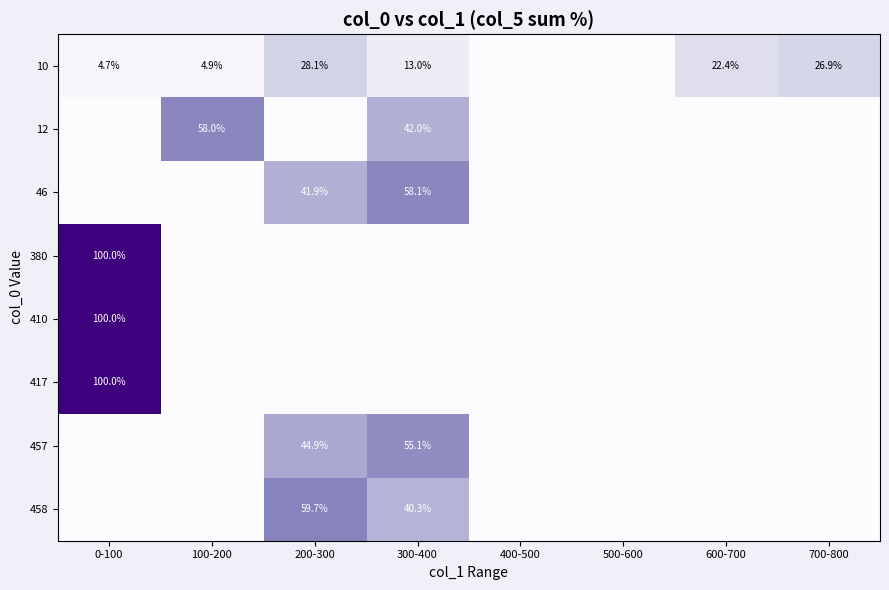

The 46 series shows 92.1 at 300-400. True or false?

False